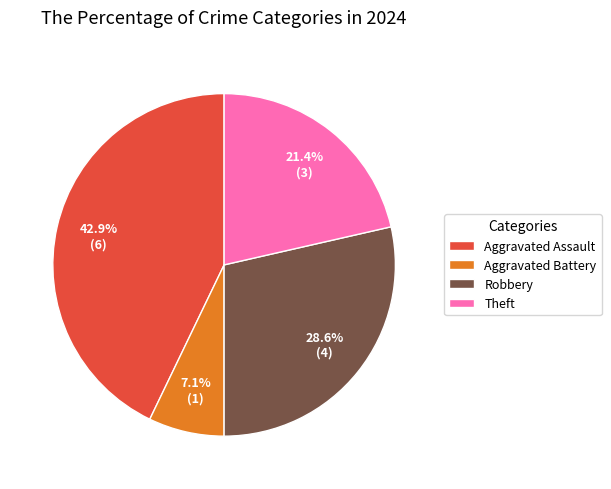

What is the smallest slice in the pie chart?

Aggravated Battery